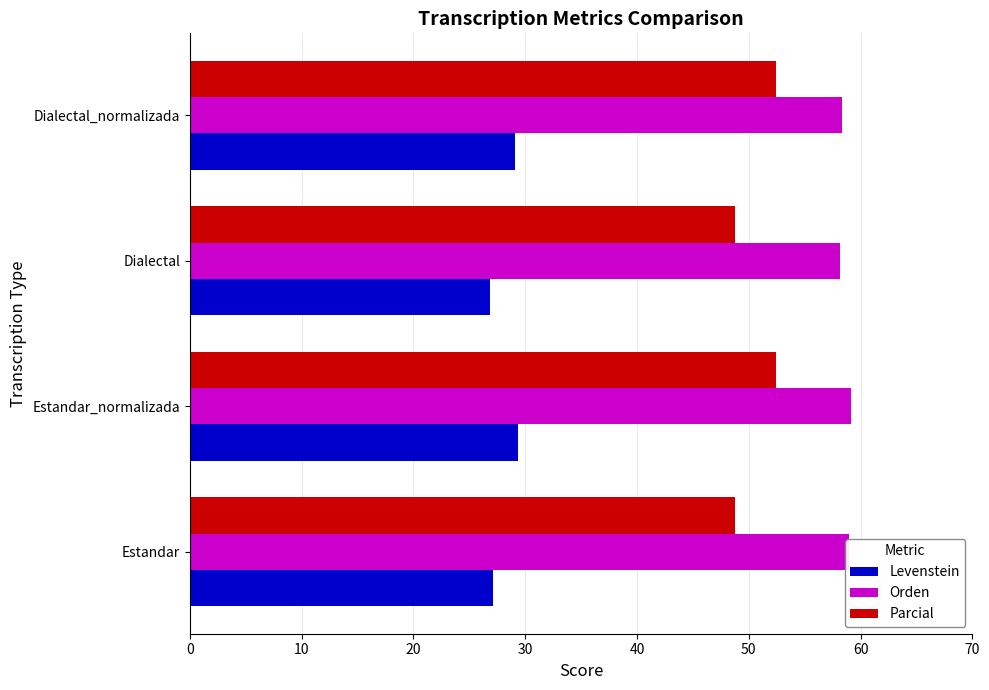

At Dialectal_normalizada, list the series in order from smallest to largest.

Levenstein, Parcial, Orden